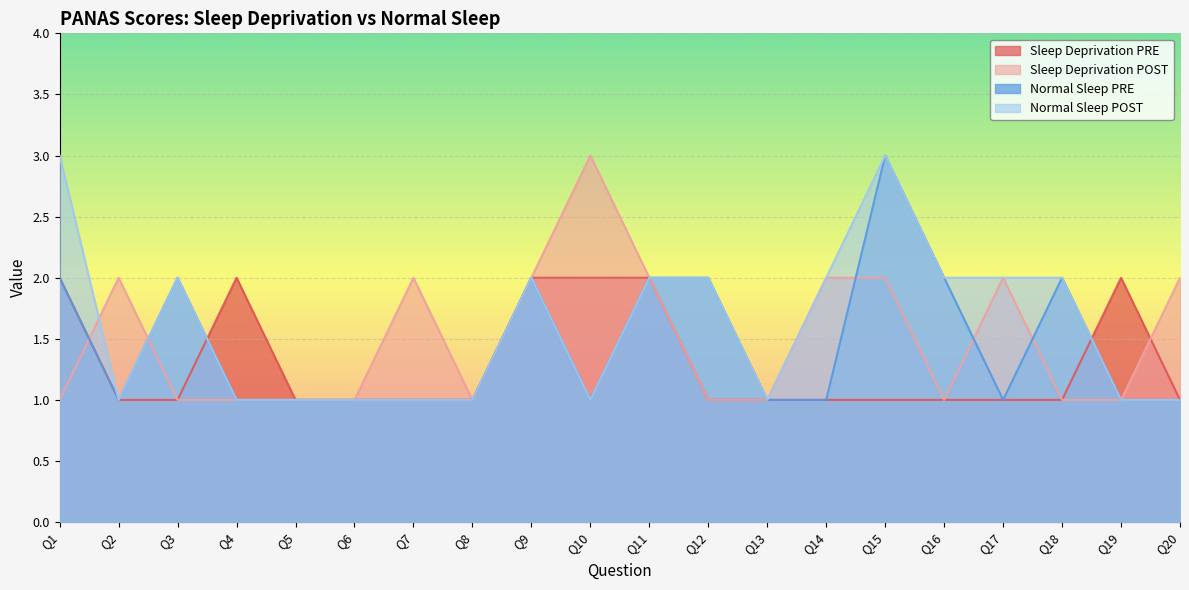

Which series has the widest spread of values?

Sleep Deprivation POST